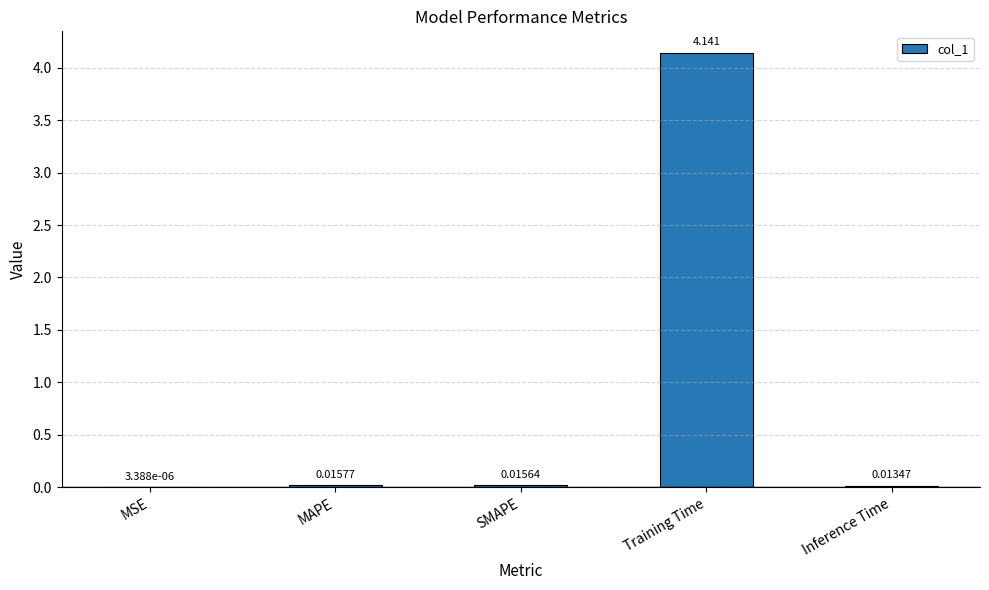

Which label corresponds to the largest value in the chart?

Training Time